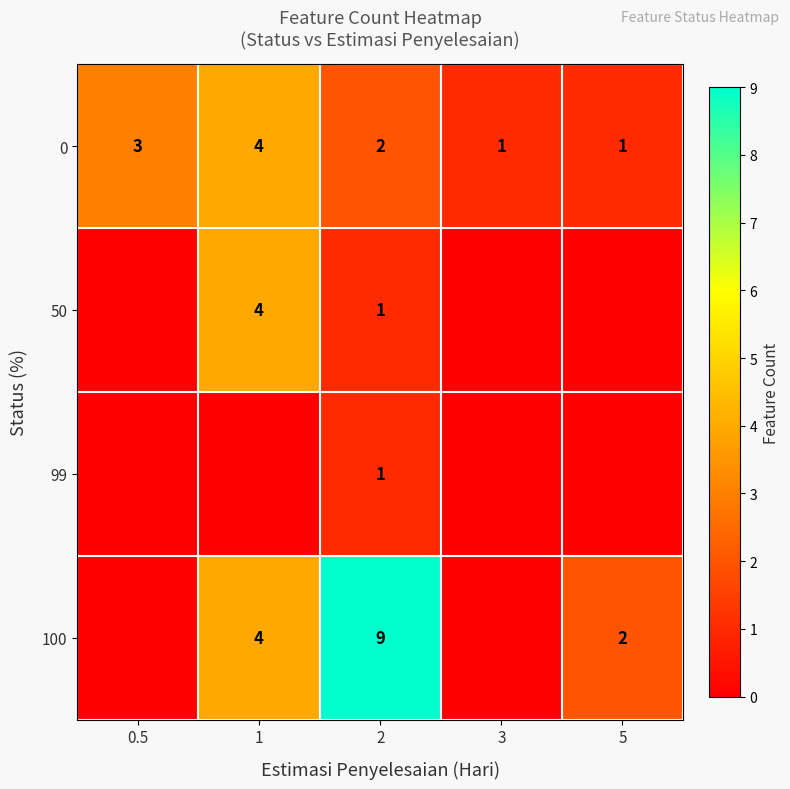

What is the difference between the highest and lowest values at 3?

1